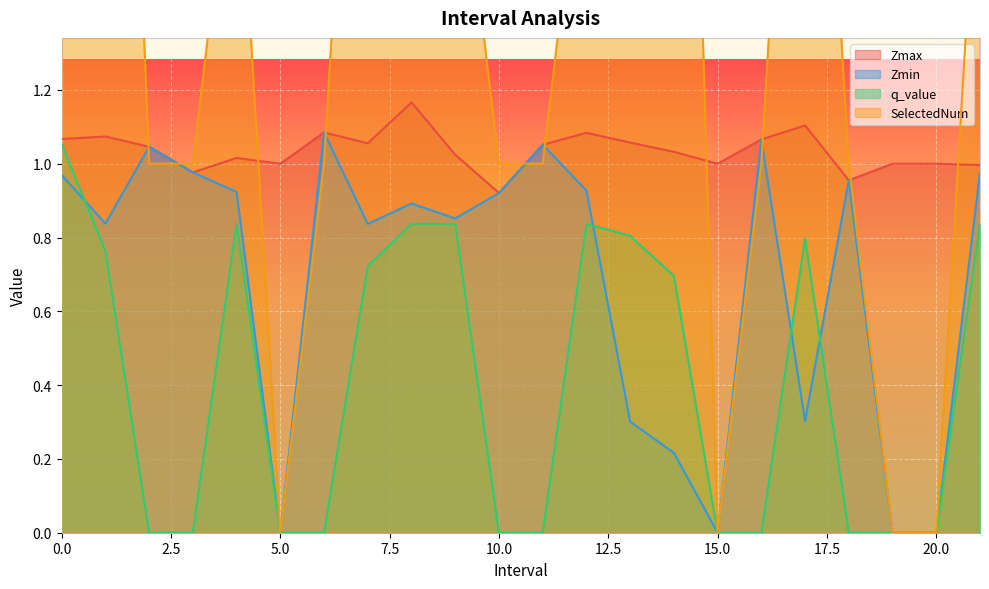

At how many categories does at least one series exceed 3?

2